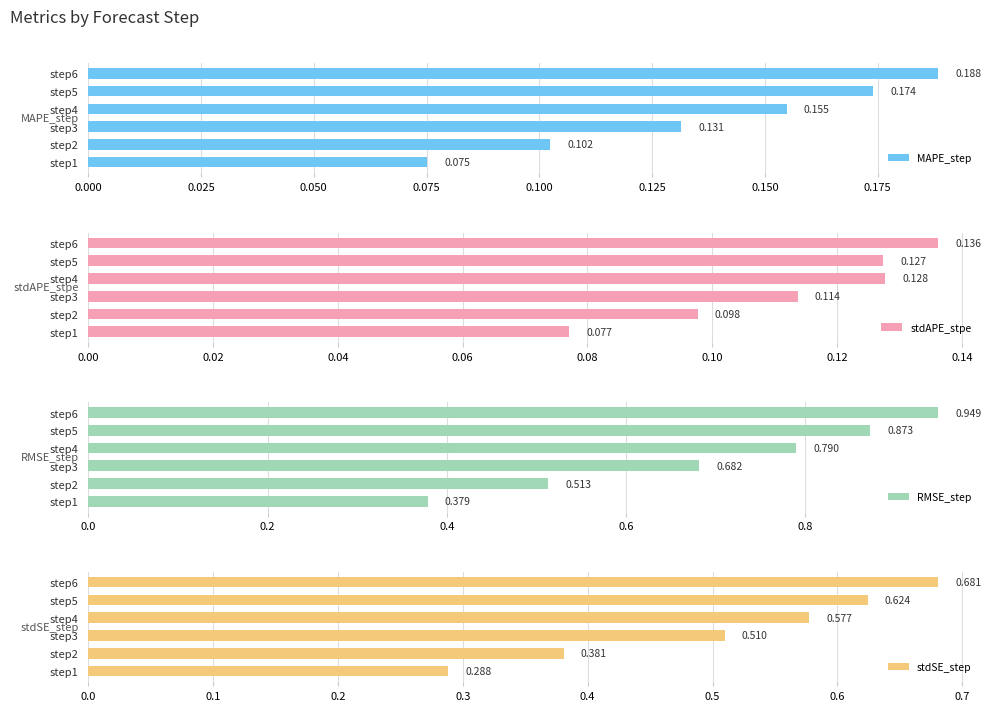

What is the sum of all stdAPE_stpe values?

0.7